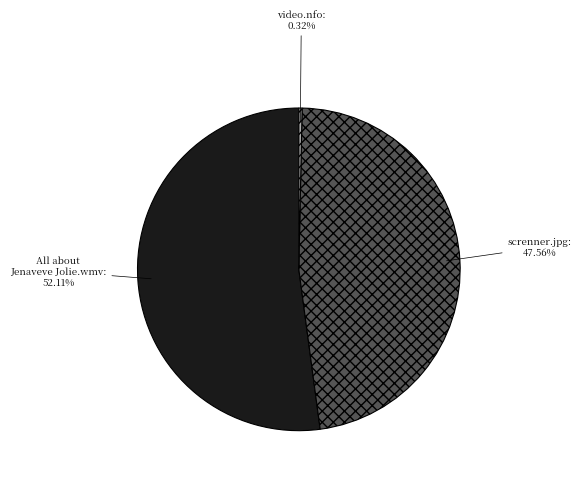

Which category has the biggest portion of the pie?

All about Jenaveve Jolie.wmv